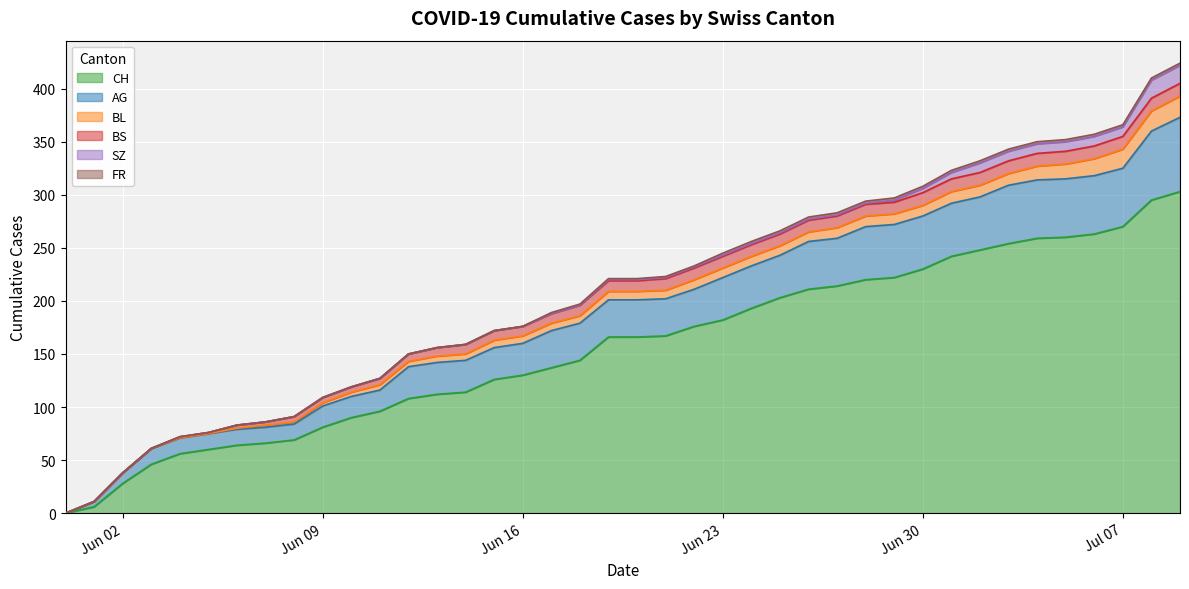

Which series has the largest range (max minus min)?

CH